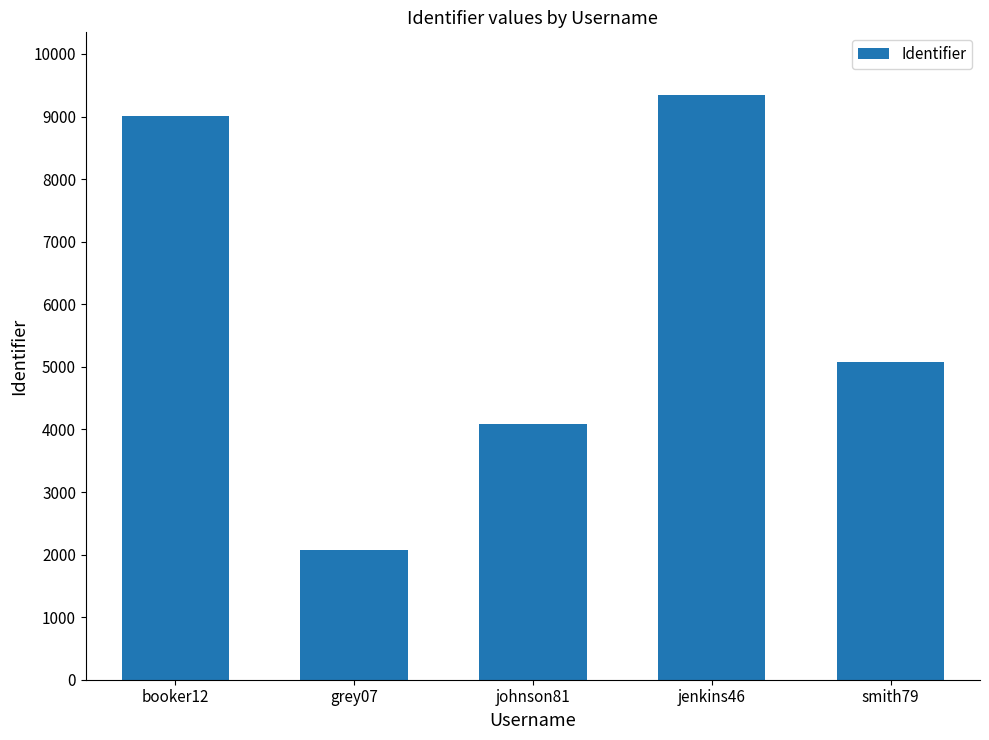

What is the difference between the second highest and second lowest values?

4931